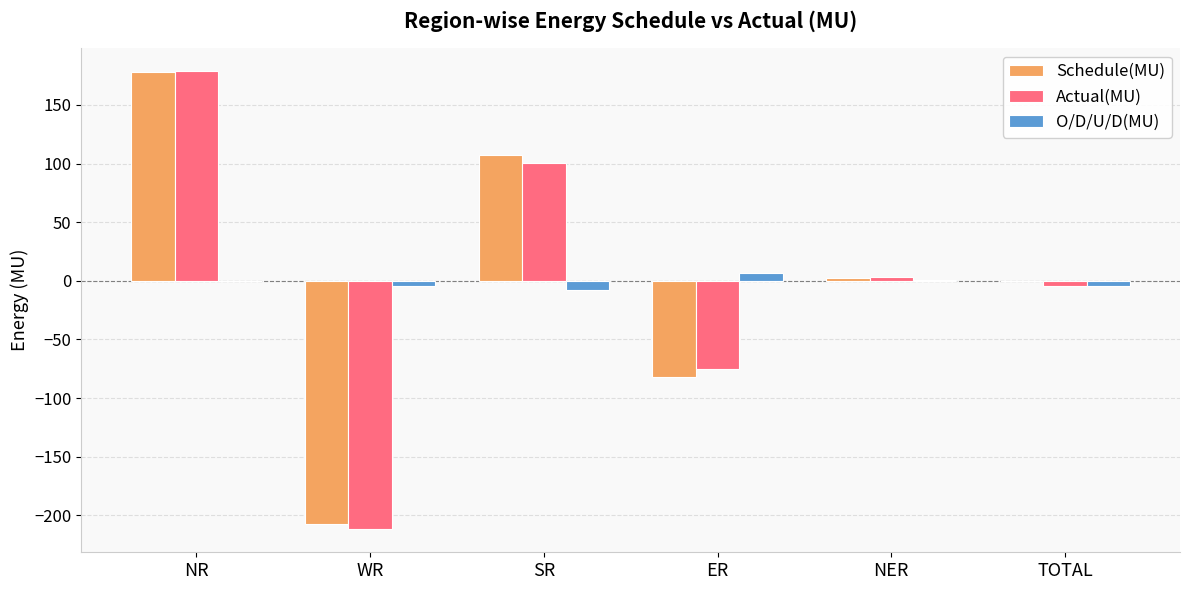

True or false: Actual(MU) has a value of 3.4 at NER.

True